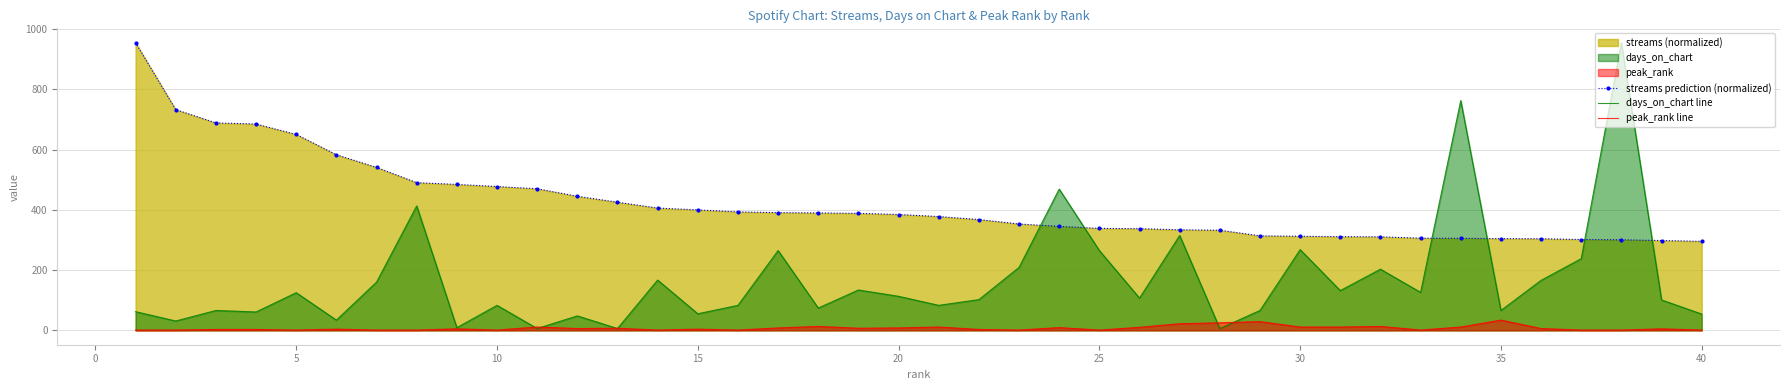

Rank the series by their average value, from highest to lowest.

streams prediction (normalized), days_on_chart line, peak_rank line